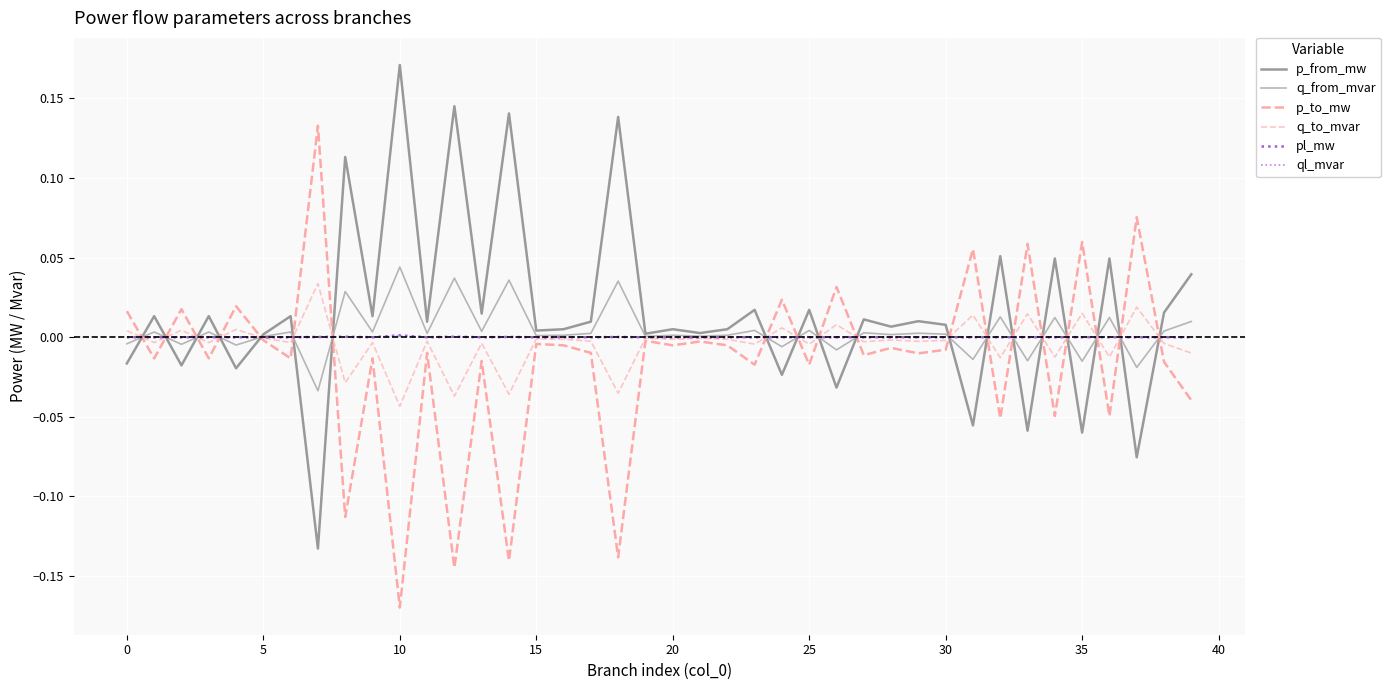

Reading left to right, transcribe all the data shown in this chart.

p_from_mw: -0.0	0.0	-0.0	0.0	-0.0	0.0	0.0	-0.1	0.1	0.0	0.2	0.0	0.1	0.0	0.1	0.0	0.0	0.0	0.1	0.0	0.0	0.0	0.0	0.0	-0.0	0.0	-0.0	0.0	0.0	0.0	0.0	-0.1	0.1	-0.1	0.0	-0.1	0.0	-0.1	0.0	0.0
q_from_mvar: -0.0	0.0	-0.0	0.0	-0.0	0.0	0.0	-0.0	0.0	0.0	0.0	0.0	0.0	0.0	0.0	0.0	0.0	0.0	0.0	0.0	0.0	0.0	0.0	0.0	-0.0	0.0	-0.0	0.0	0.0	0.0	0.0	-0.0	0.0	-0.0	0.0	-0.0	0.0	-0.0	0.0	0.0
p_to_mw: 0.0	-0.0	0.0	-0.0	0.0	-0.0	-0.0	0.1	-0.1	-0.0	-0.2	-0.0	-0.1	-0.0	-0.1	-0.0	-0.0	-0.0	-0.1	-0.0	-0.0	-0.0	-0.0	-0.0	0.0	-0.0	0.0	-0.0	-0.0	-0.0	-0.0	0.1	-0.1	0.1	-0.0	0.1	-0.0	0.1	-0.0	-0.0
q_to_mvar: 0.0	-0.0	0.0	-0.0	0.0	-0.0	-0.0	0.0	-0.0	-0.0	-0.0	-0.0	-0.0	-0.0	-0.0	-0.0	-0.0	-0.0	-0.0	-0.0	-0.0	-0.0	-0.0	-0.0	0.0	-0.0	0.0	-0.0	-0.0	-0.0	-0.0	0.0	-0.0	0.0	-0.0	0.0	-0.0	0.0	-0.0	-0.0
pl_mw: 0.0	0.0	0.0	0.0	0.0	0.0	0.0	0.0	0.0	0.0	0.0	0.0	0.0	0.0	0.0	0.0	0.0	0.0	0.0	0.0	0.0	0.0	0.0	0.0	0.0	0.0	0.0	0.0	0.0	0.0	0.0	0.0	0.0	0.0	0.0	0.0	0.0	0.0	0.0	0.0
ql_mvar: 0.0	0.0	0.0	0.0	0.0	-0.0	0.0	0.0	0.0	0.0	0.0	0.0	0.0	0.0	0.0	-0.0	0.0	0.0	0.0	-0.0	0.0	-0.0	0.0	0.0	0.0	0.0	0.0	0.0	0.0	0.0	0.0	0.0	0.0	0.0	0.0	0.0	0.0	0.0	0.0	0.0